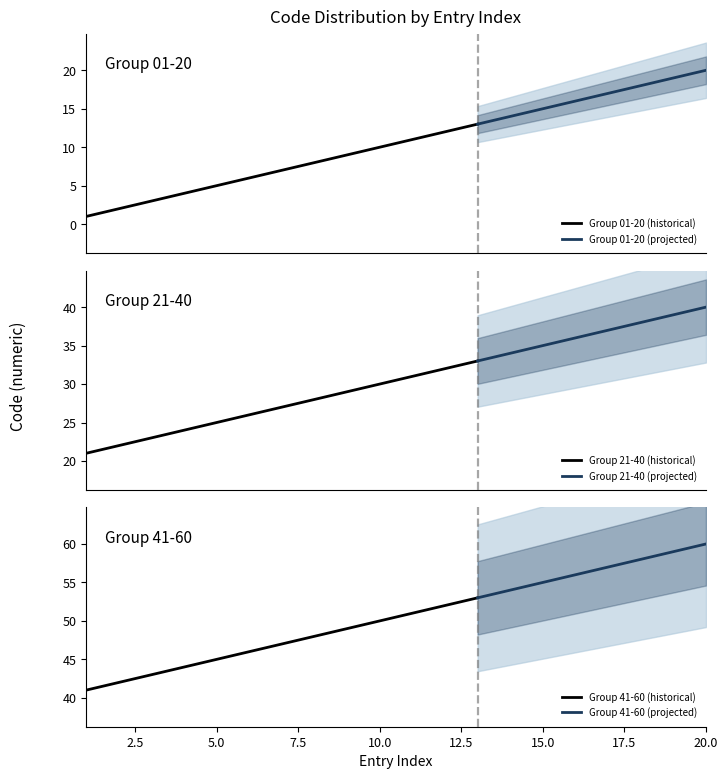

How many data points in Group 41-60 are less than 51?

10